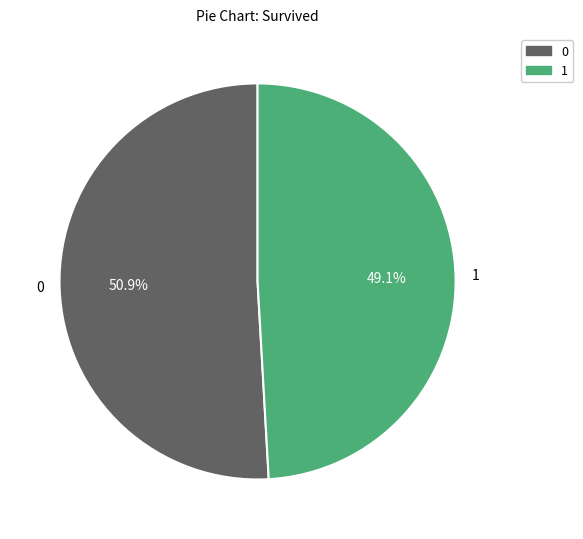

Rank the categories by value from highest to lowest.

0, 1